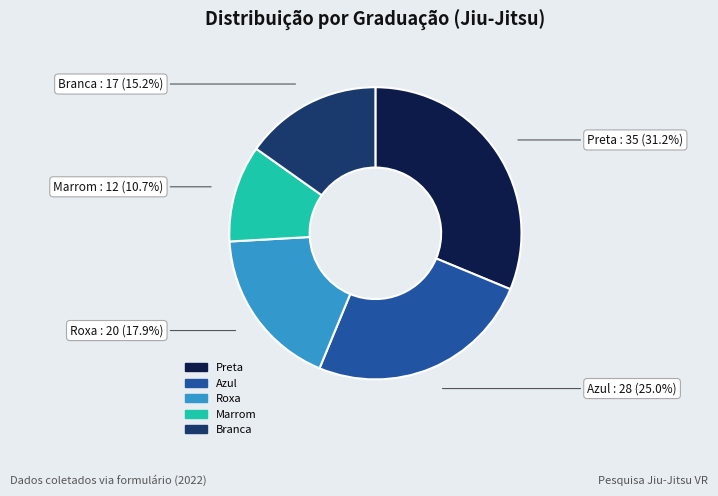

The Branca slice represents 29% of the pie. True or false?

False